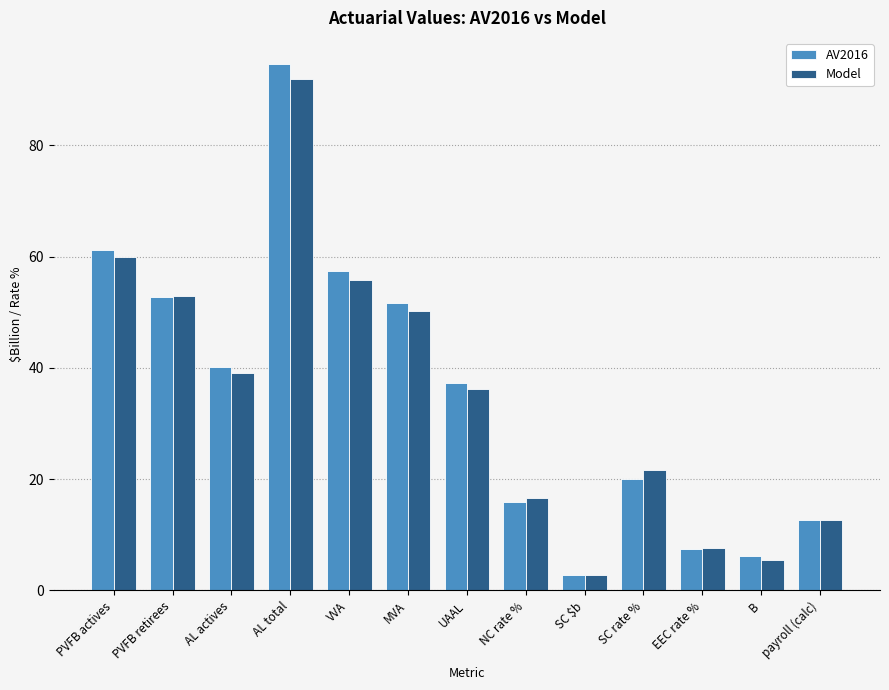

Is it true that Model equals 50.2 at MVA?

True